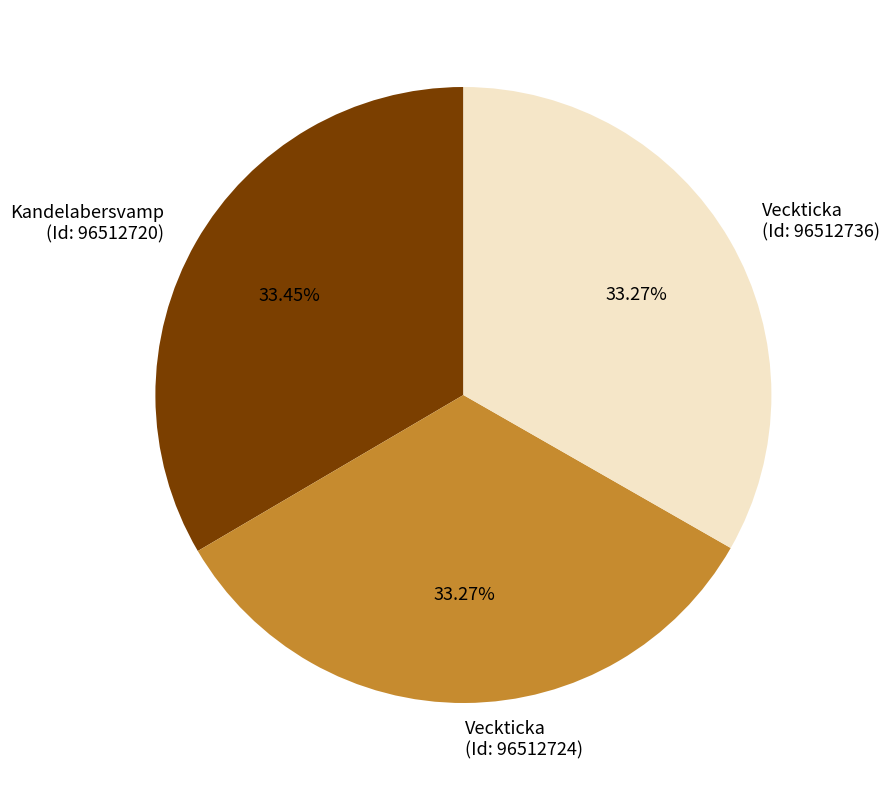

Is the sum of Kandelabersvamp (Id: 96512720) and Veckticka (Id: 96512736) greater than half?

Yes